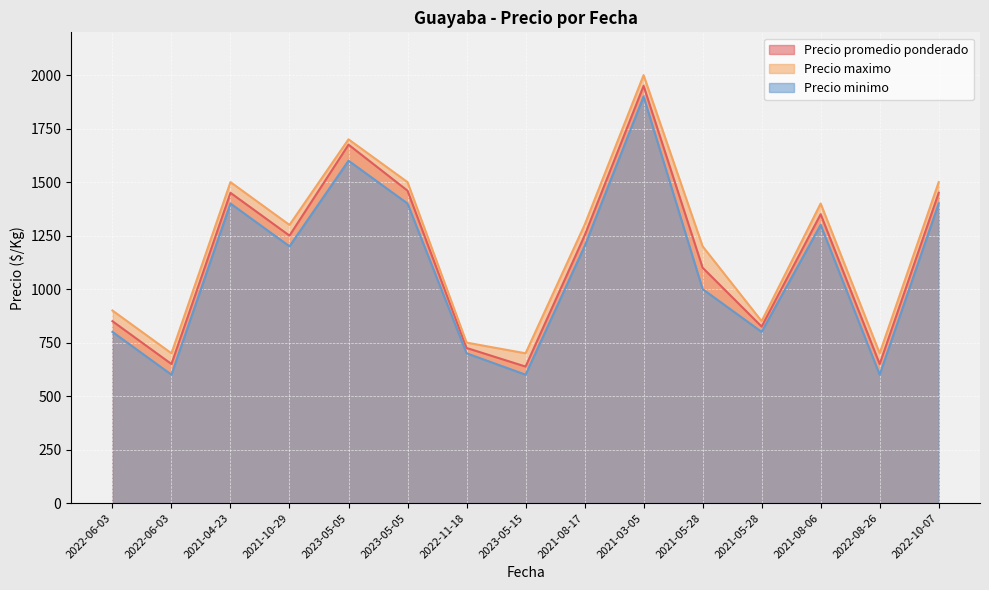

What is the maximum value shown in the chart?

2000